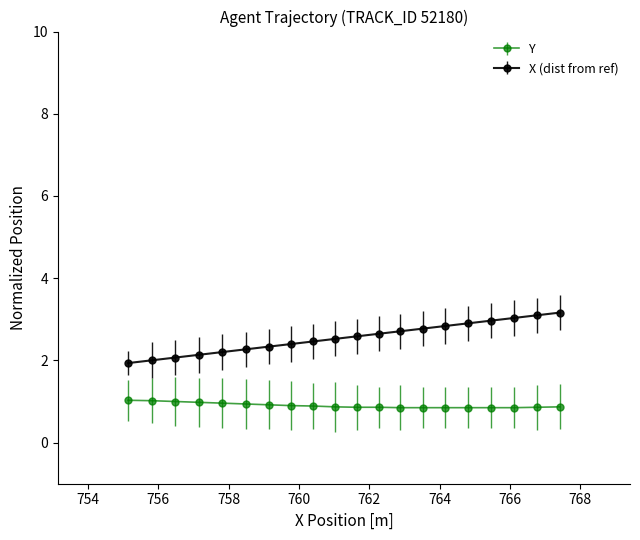

What is the sum of all Y values?

18.1